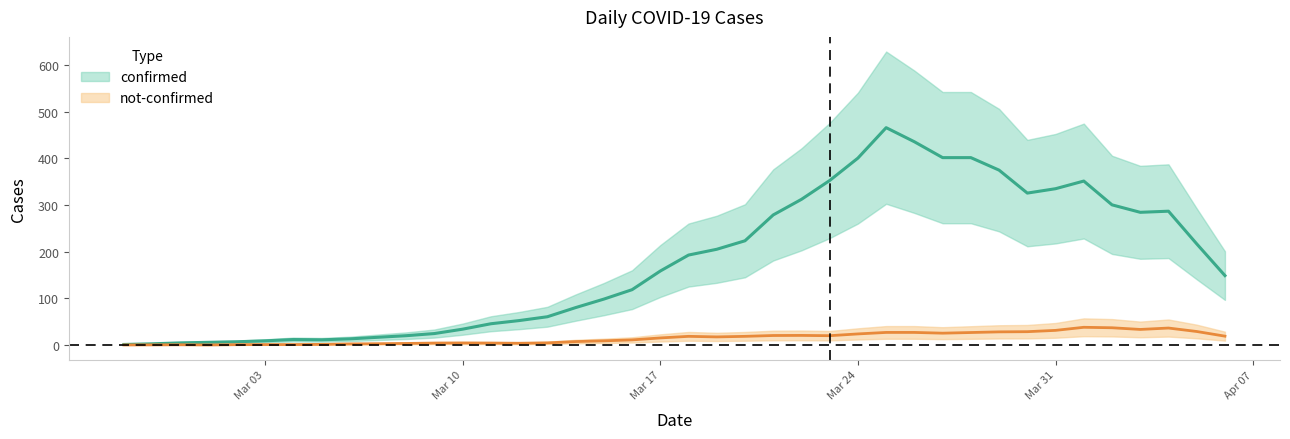

True or false: not-confirmed and confirmed cross at least once.

False